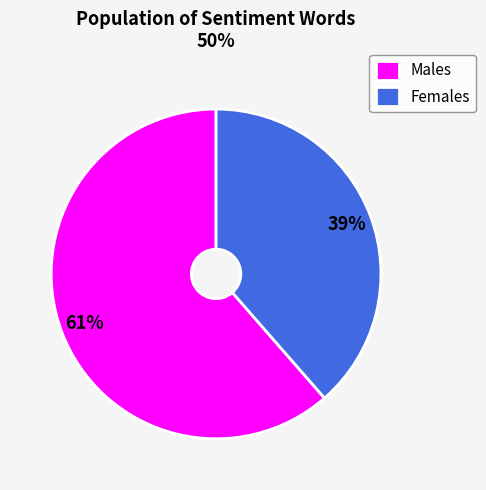

Rank the categories by value from highest to lowest.

Males, Females